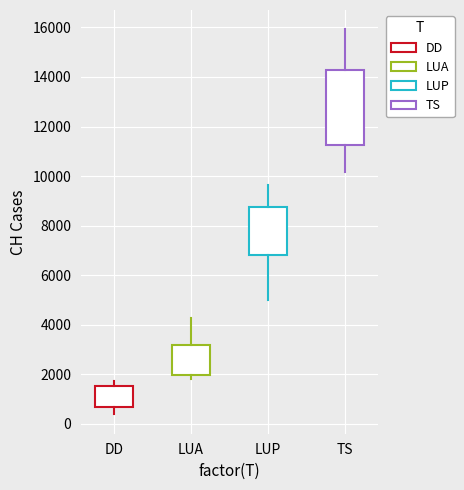

Reading left to right, transcribe this box plot: for each box, give where its median line is, the range the box spans, and where its two whiskers end, as read against the y-axis. The values are not printed on the chart, so give them approximately, as read against the axis.

DD: median 1000, box 600 to 1600, whiskers 400 to 1800
LUA: median 2400, box 2000 to 3200, whiskers 1800 to 4200
LUP: median 8000, box 6800 to 8800, whiskers 5000 to 9600
TS: median 12400, box 11200 to 14200, whiskers 10200 to 16000